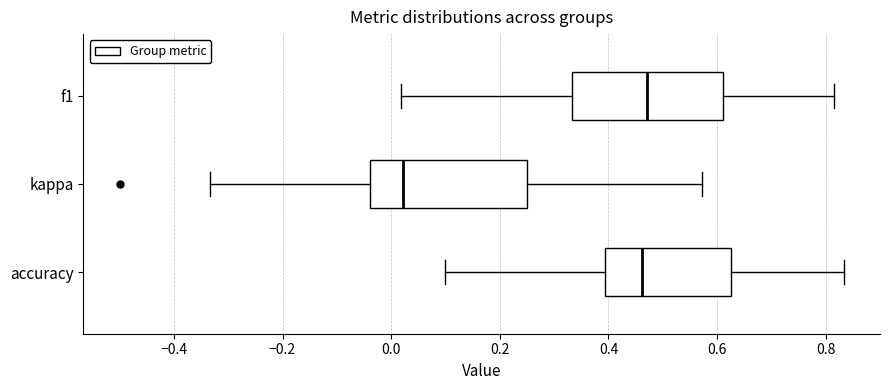

Reading bottom to top, read every box against the x-axis: the position of its median line, the range the box covers, and the ends of its whiskers. The values are not printed on the chart, so give them approximately, as read against the axis.

accuracy: median 0.46, box 0.40 to 0.62, whiskers 0.10 to 0.84
kappa: median 0.02, box -0.04 to 0.26, whiskers -0.34 to 0.58
f1: median 0.48, box 0.34 to 0.62, whiskers 0.02 to 0.82